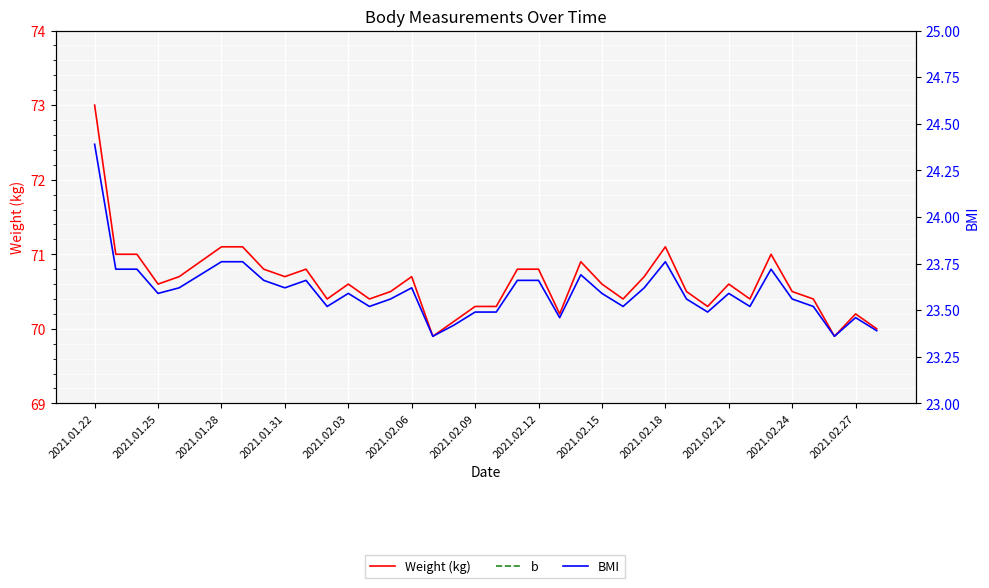

Which category has the lowest value across all series?

16